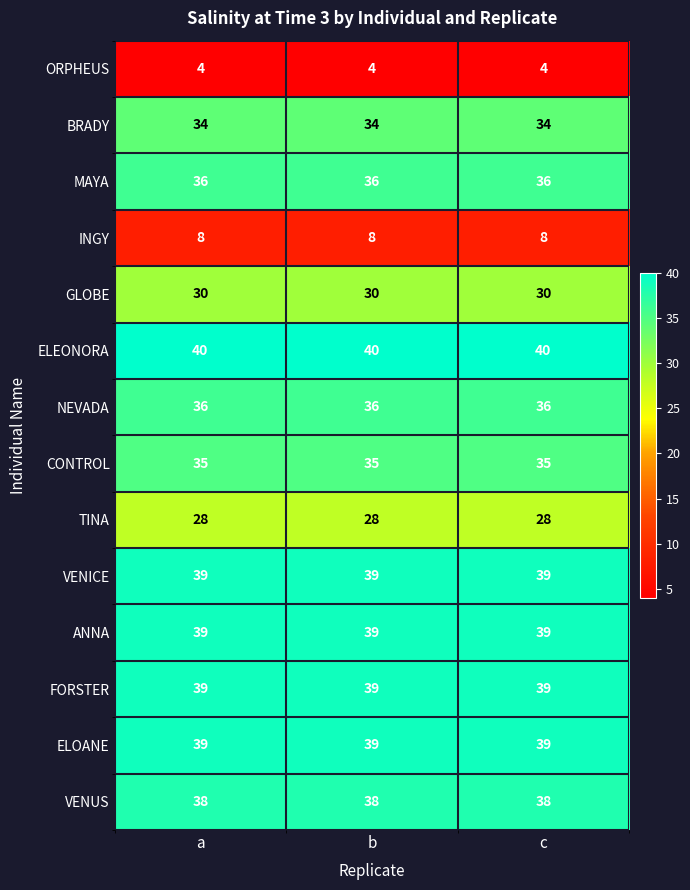

The CONTROL series shows 22 at b. True or false?

False